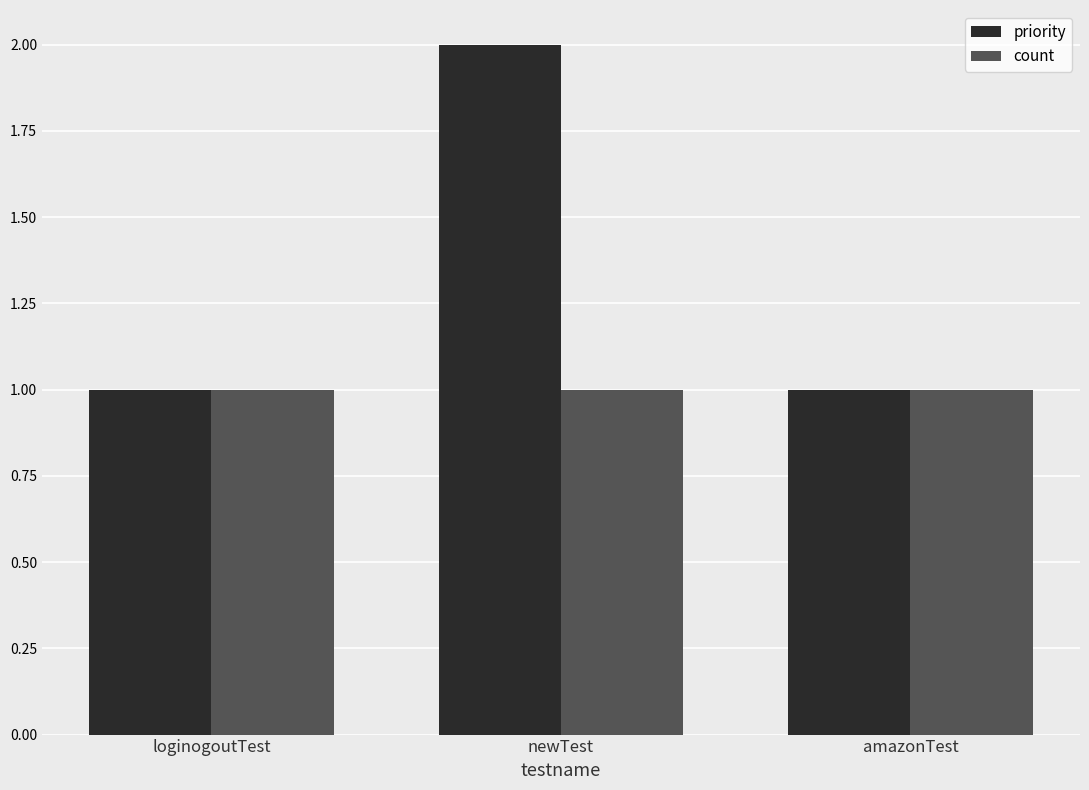

The count series shows 0 at loginogoutTest. True or false?

False